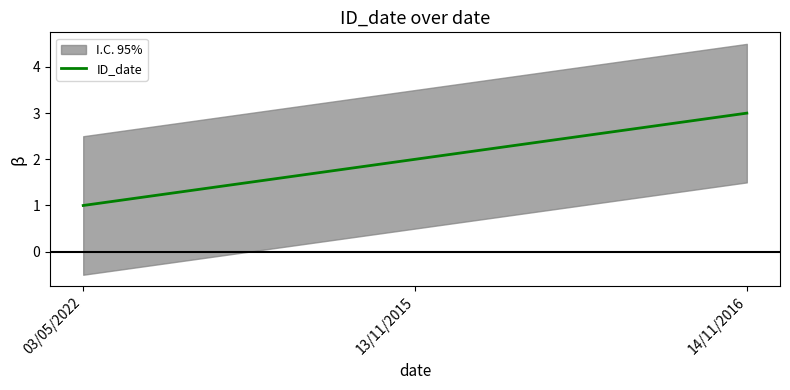

Which category has the lowest value across all series?

03/05/2022